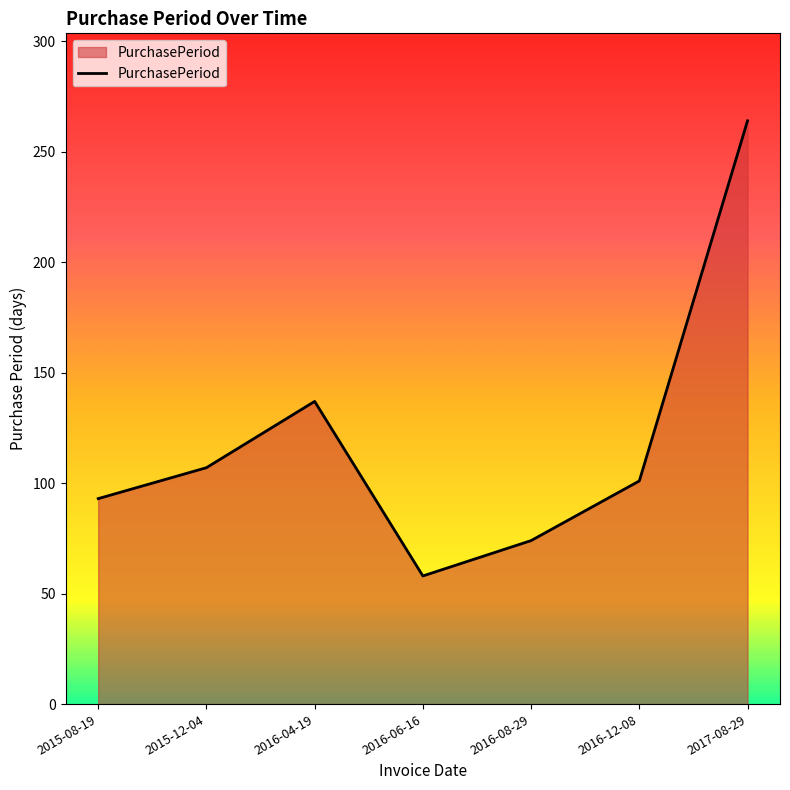

Where is the first local minimum?

2016-06-16